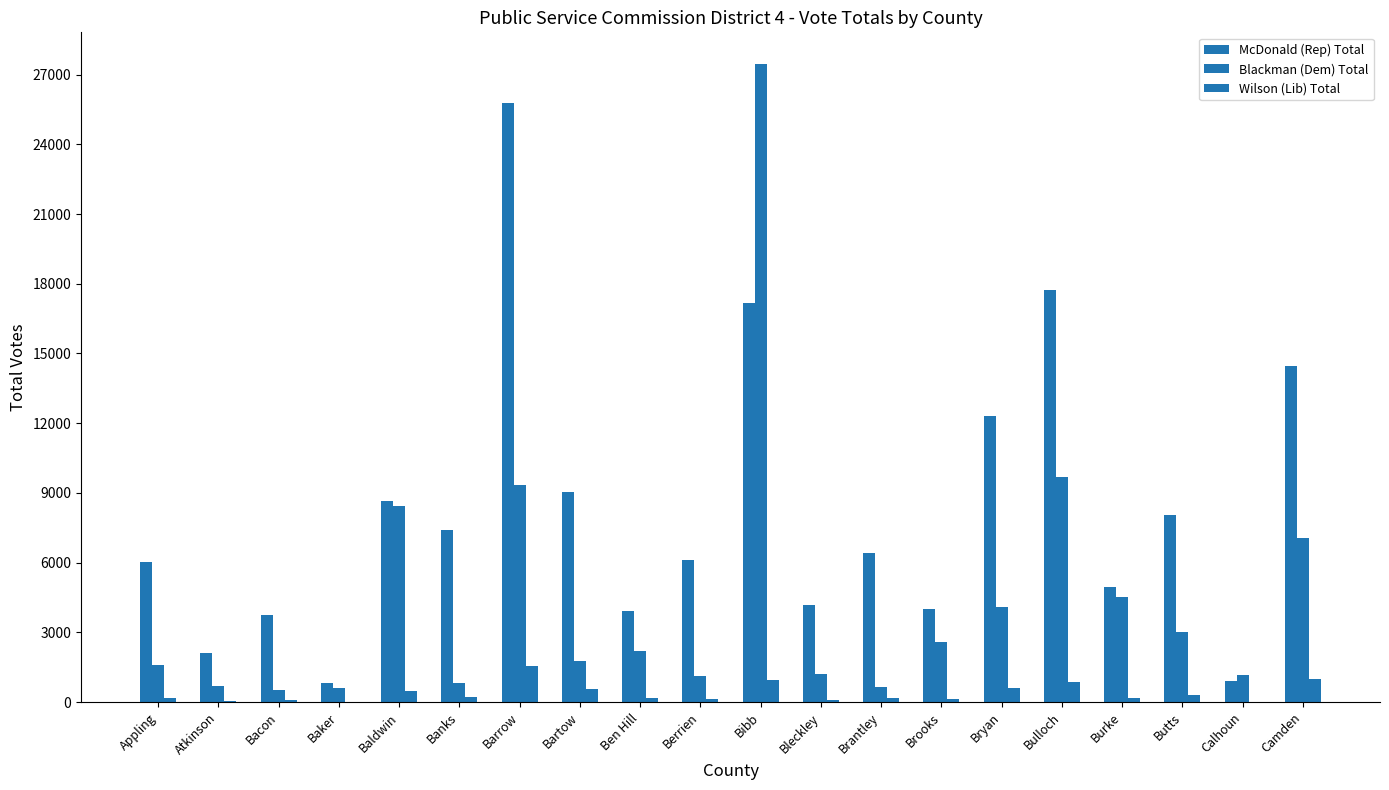

How many groups of bars are there?

20